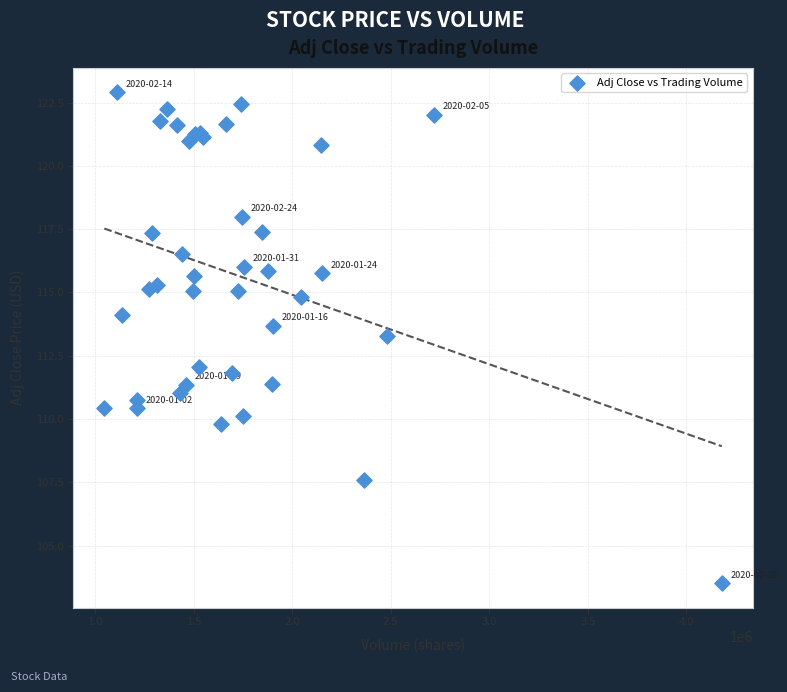

What Y value in the scatter plot is closest to 113?

113.3